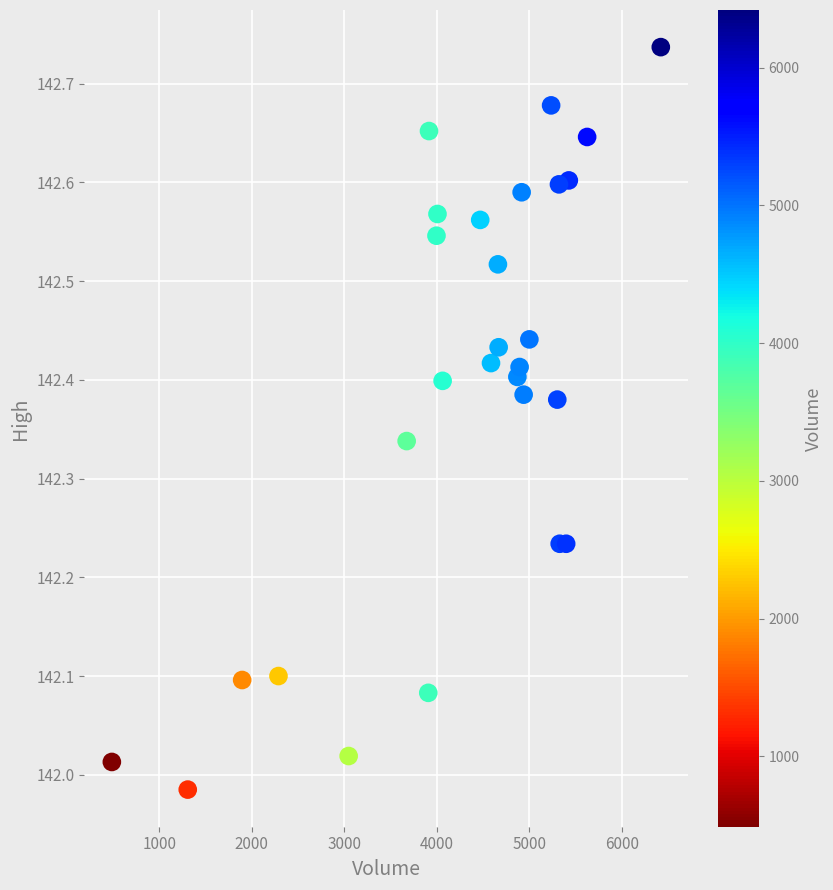

What is the range of Y values (max minus min)?

0.8